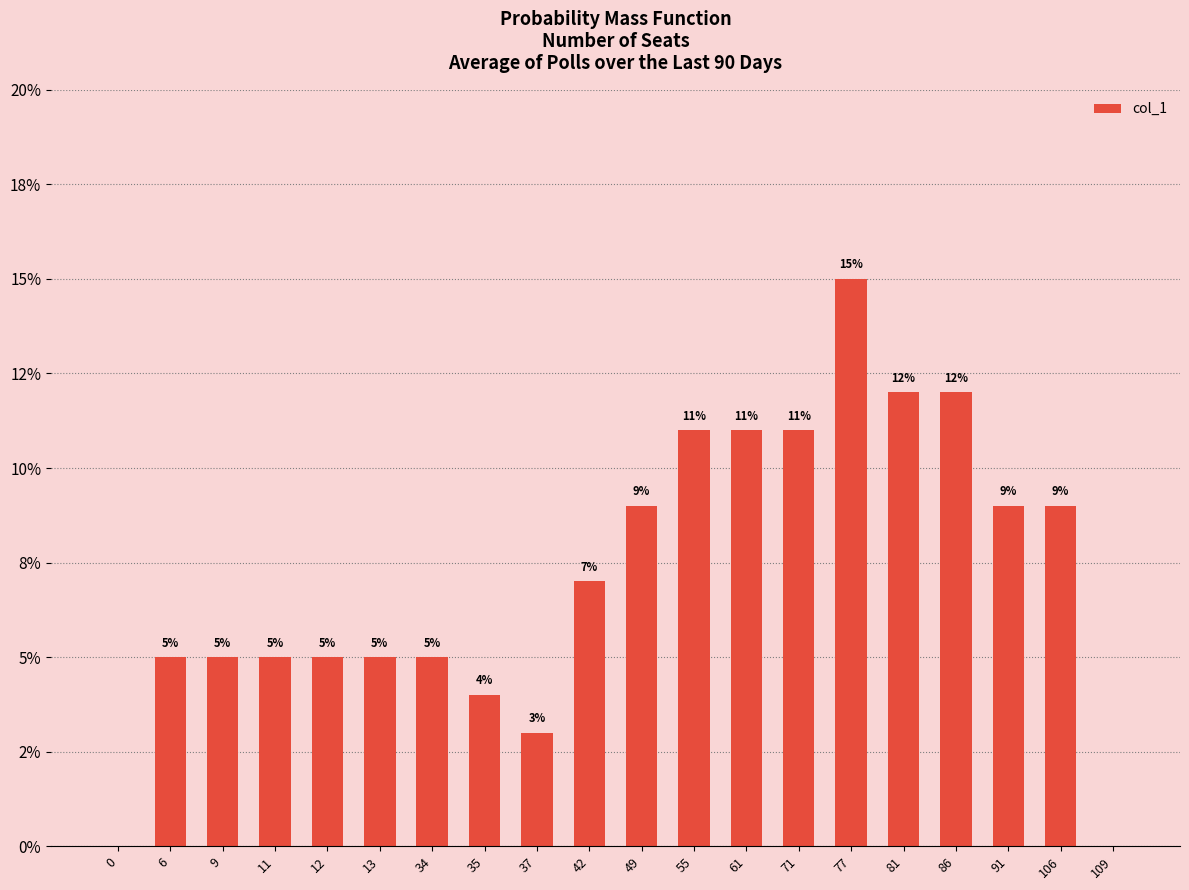

Reading right to left, list all the values displayed in this chart.

0.0	0.1	0.1	0.1	0.1	0.1	0.1	0.1	0.1	0.1	0.1	0.0	0.0	0.1	0.1	0.1	0.1	0.1	0.1	0.0